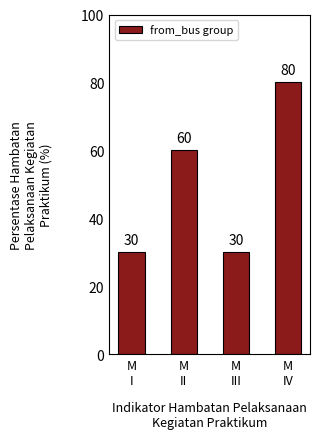

Approximately how many times larger is the value at M
III compared to M
I?

1.0